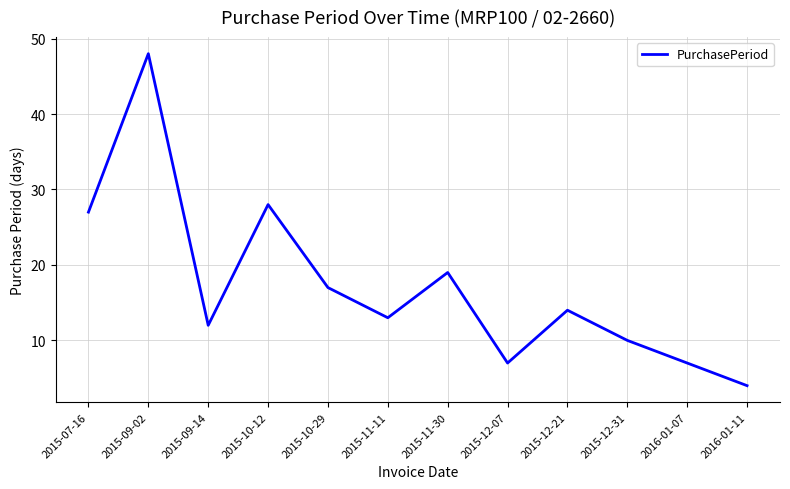

What position from the left is 2016-01-07?

11